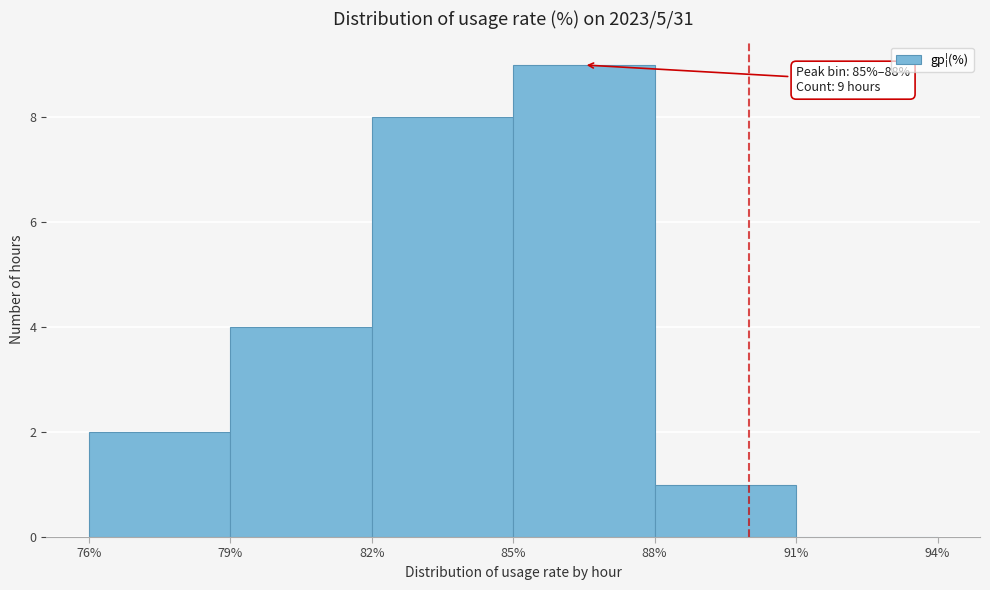

Over which range of the x-axis is the bar tallest?

85% to 88%